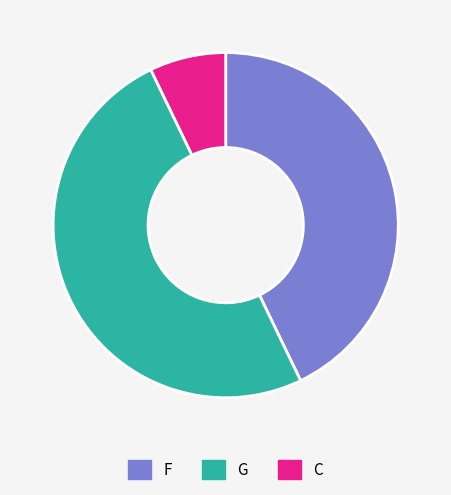

What is the ratio of the value at G to the value at F?

1.2